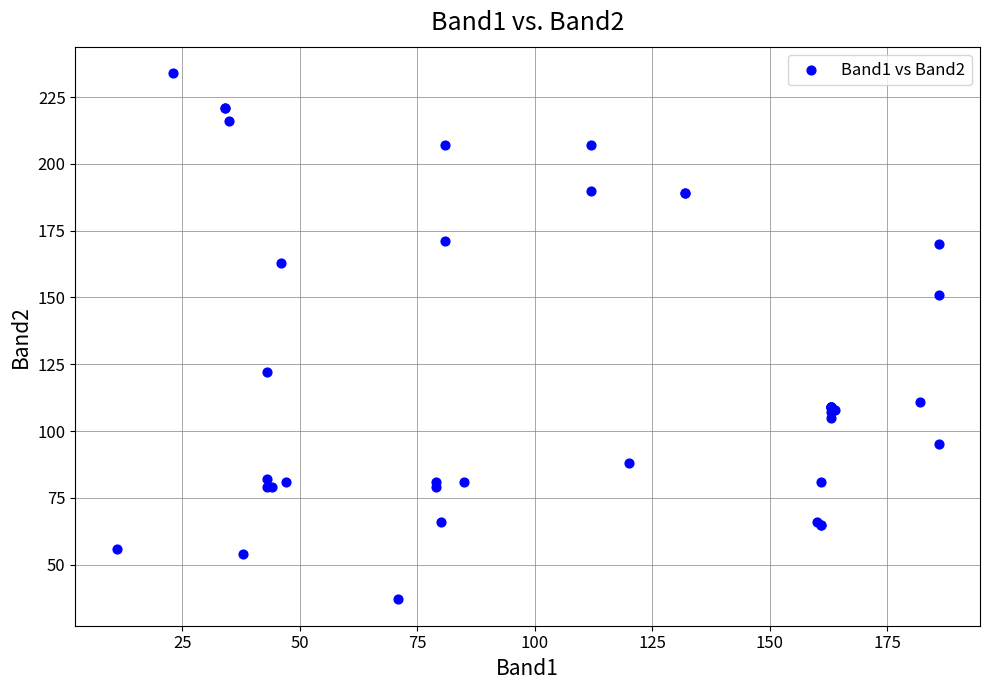

What Y value in the scatter plot is closest to 135?

122